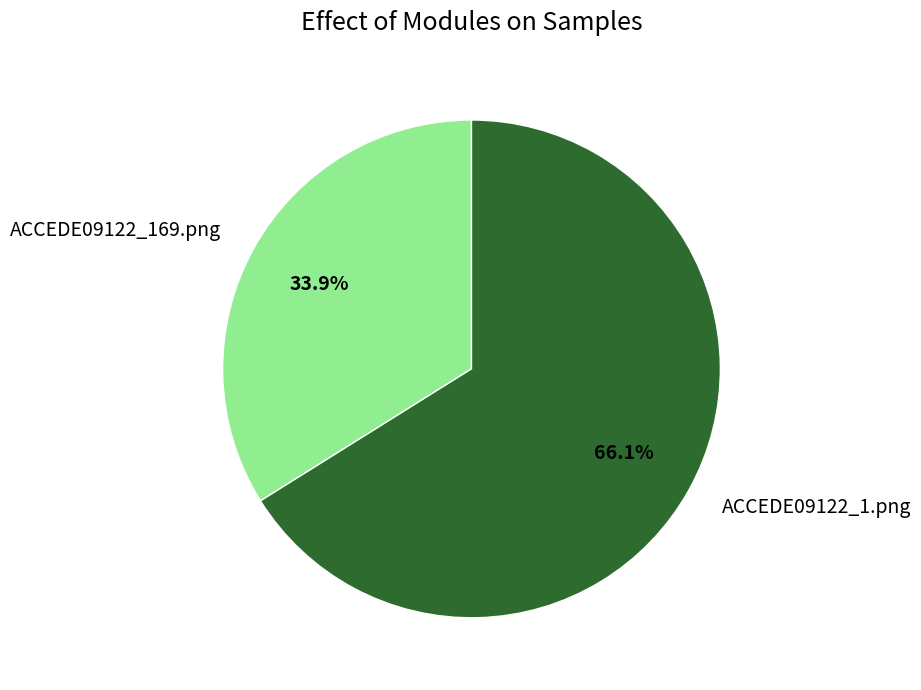

How many segments does this pie chart have?

2